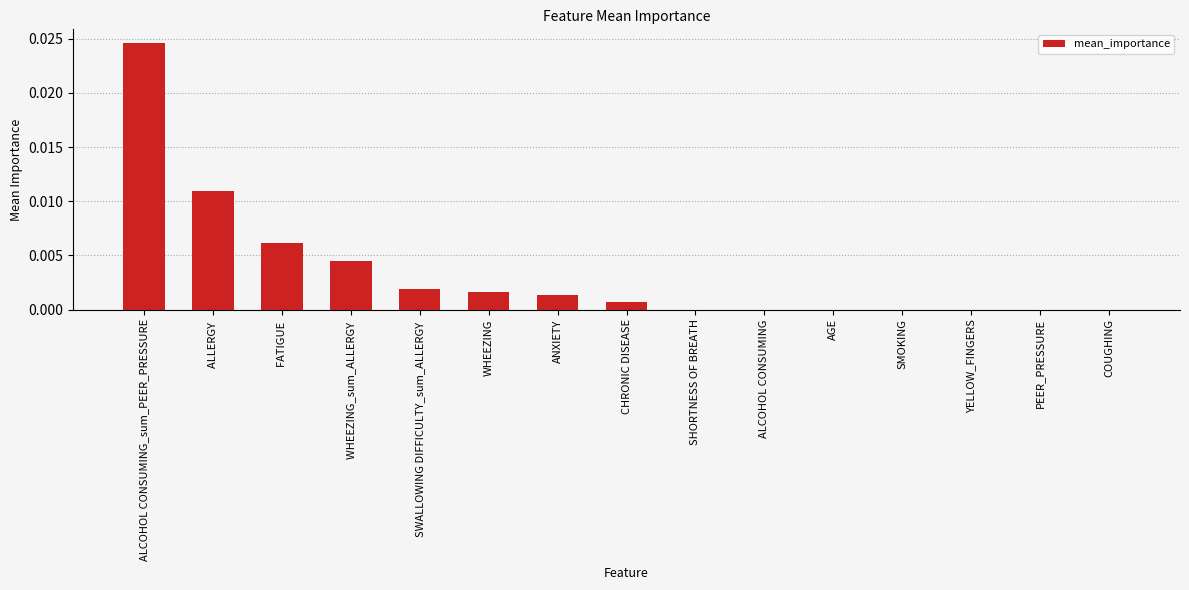

The chart shows a value of 0.0 at WHEEZING. True or false?

True